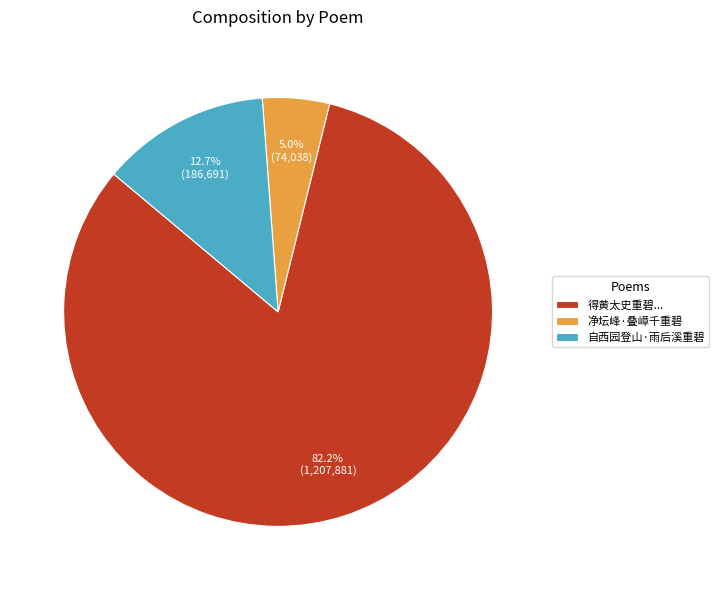

To the nearest percent, what is the difference between the largest and smallest slice percentages?

77%